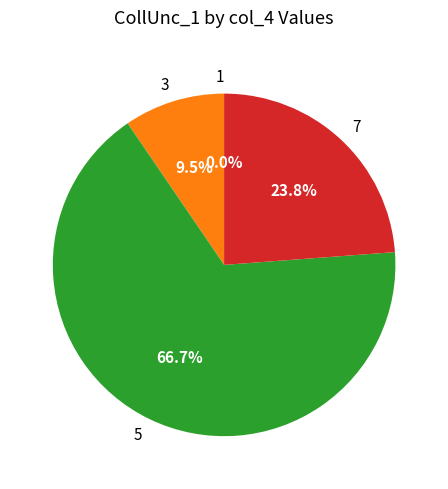

What is the ratio of the value at 5 to the value at 3?

7.0